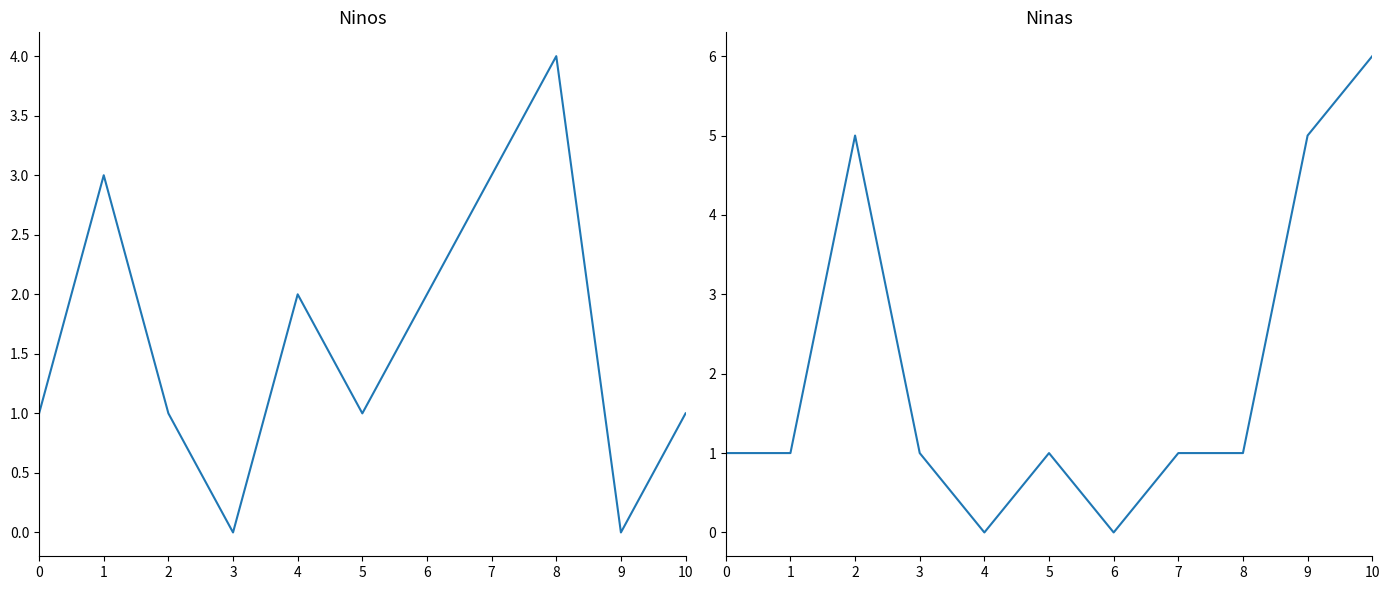

At which label does Ninos first exceed 1?

1